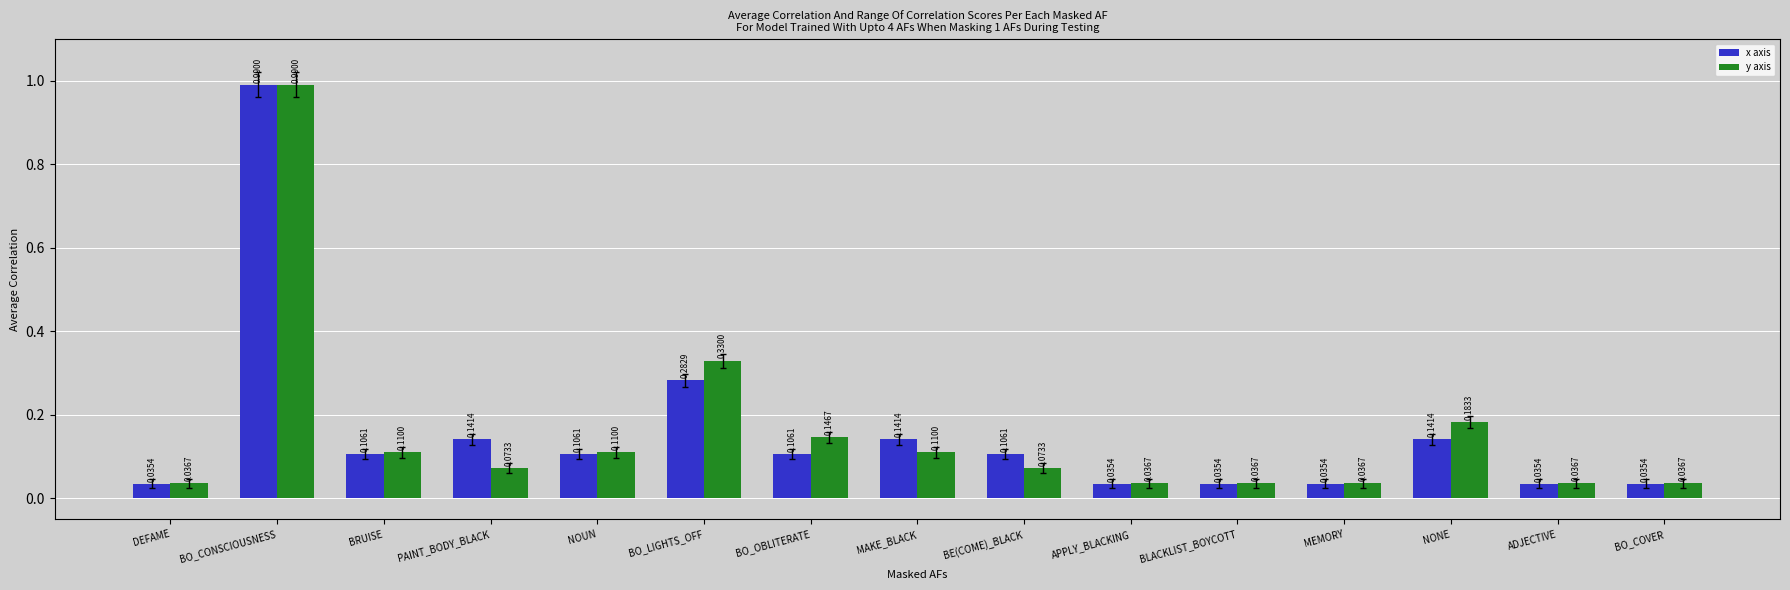

Between BO_LIGHTS_OFF and BO_OBLITERATE, which series saw the biggest shift?

y axis